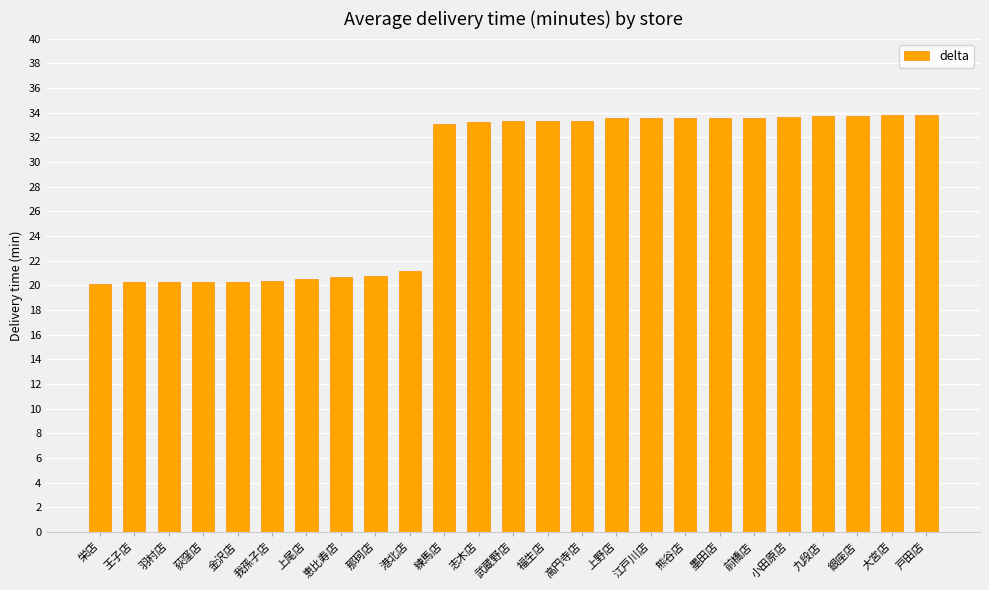

Between 戸田店 and 港北店, which is larger?

戸田店